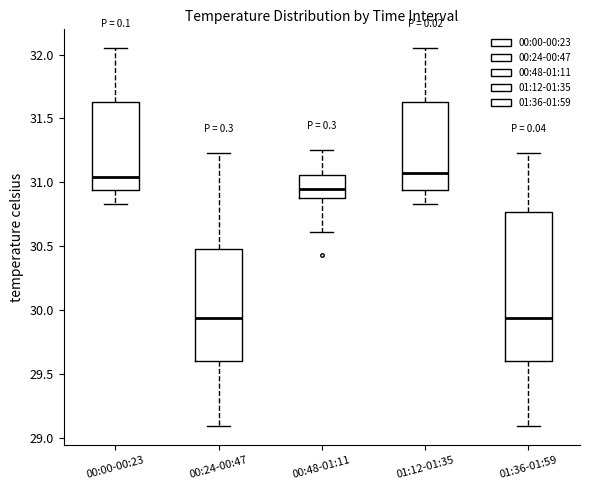

Comparing the boxes themselves (not the whiskers), which one is the tallest?

01:36-01:59